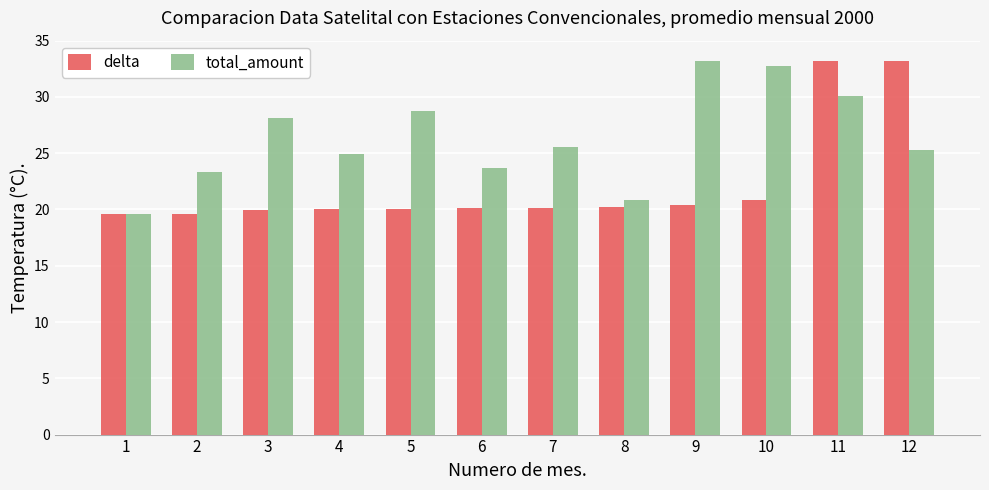

What are all the series names shown in the legend?

delta, total_amount